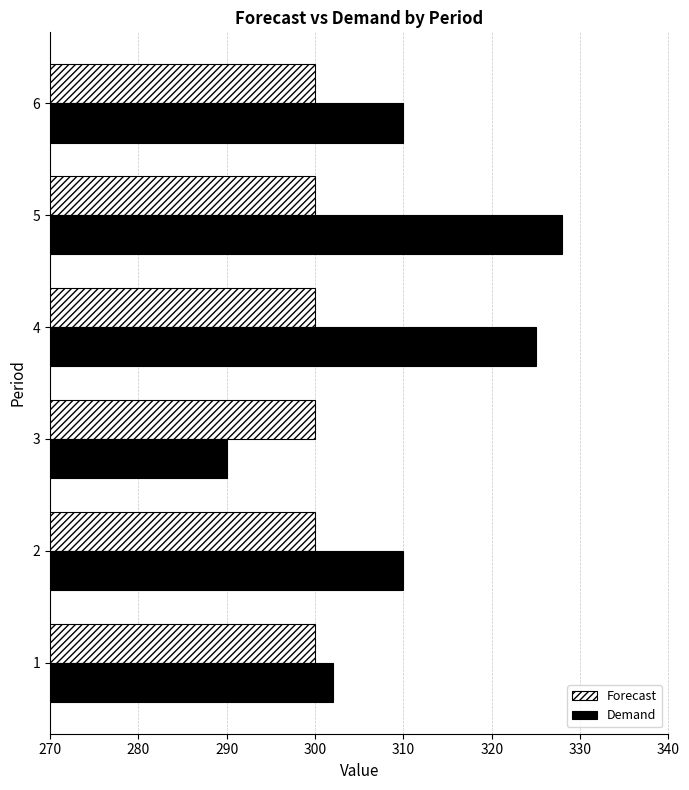

Rank the series by their average value, from lowest to highest.

Forecast, Demand